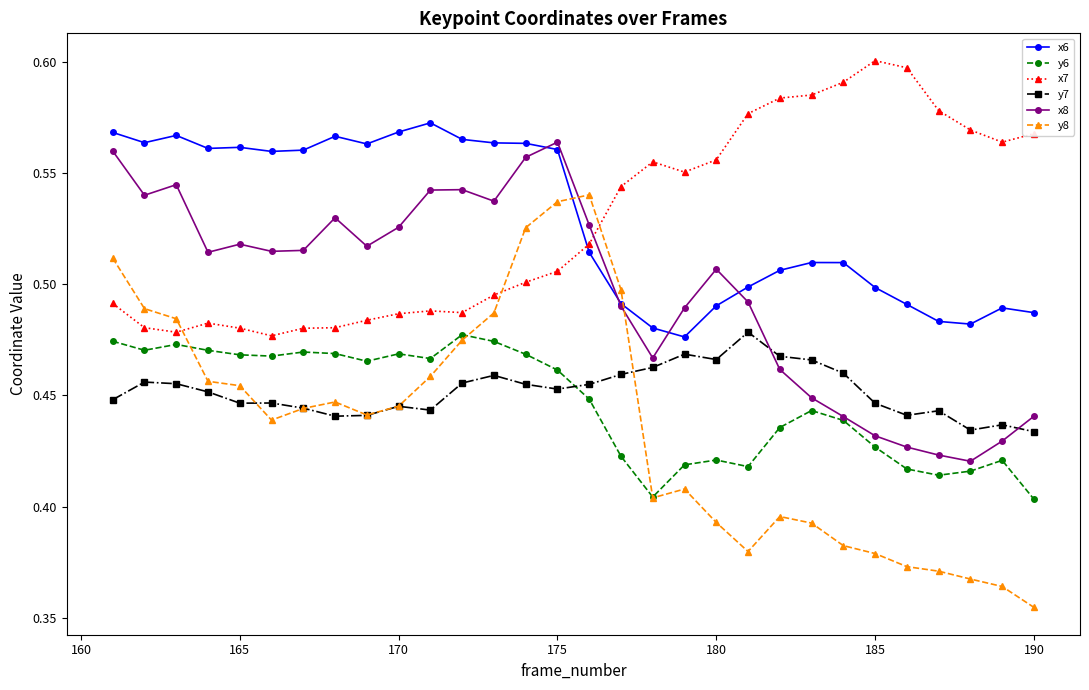

Which series has the widest spread of values?

y8